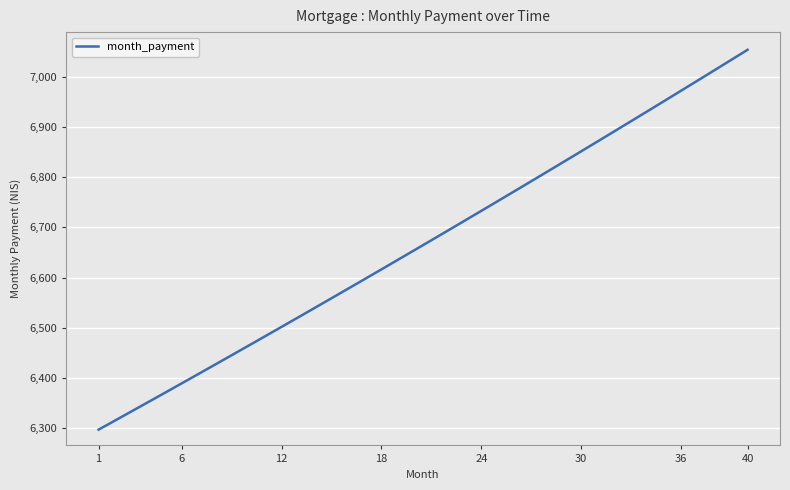

What is the greatest value displayed?

7054.1